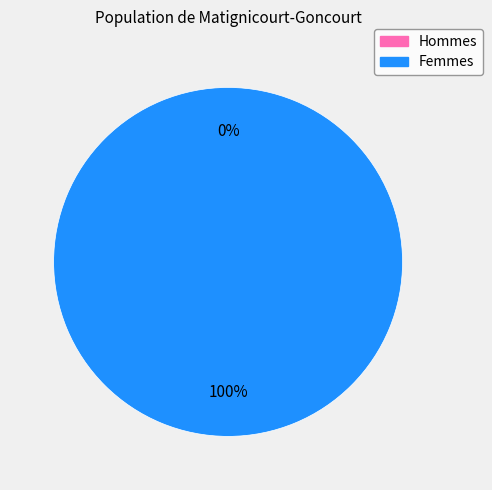

How many segments does this pie chart have?

2